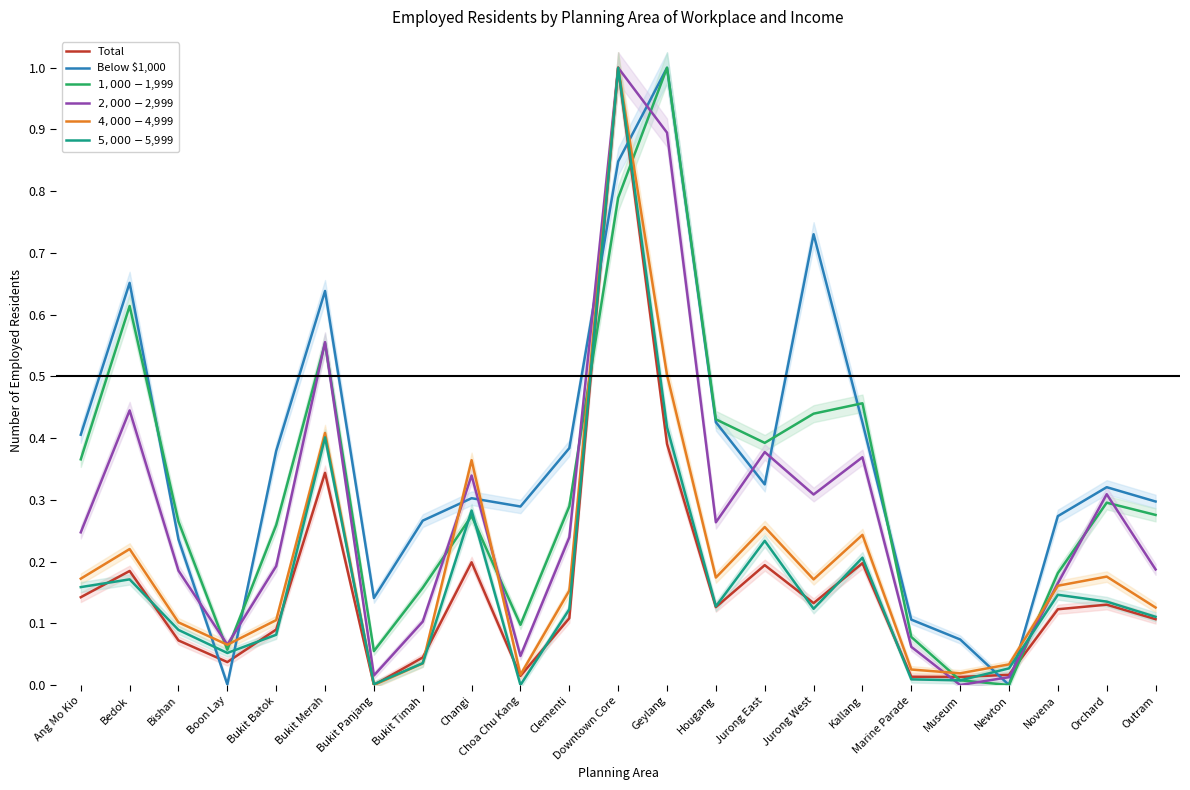

True or false: Total has more than 0 points higher than both neighbors.

True